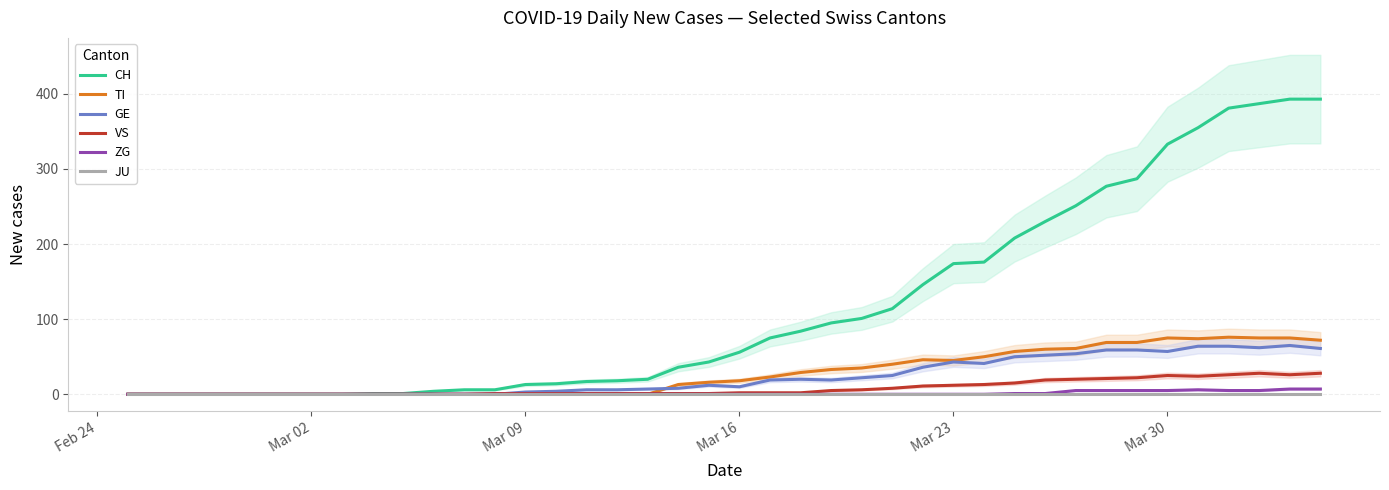

Does the chart display data point markers on the line(s)?

No